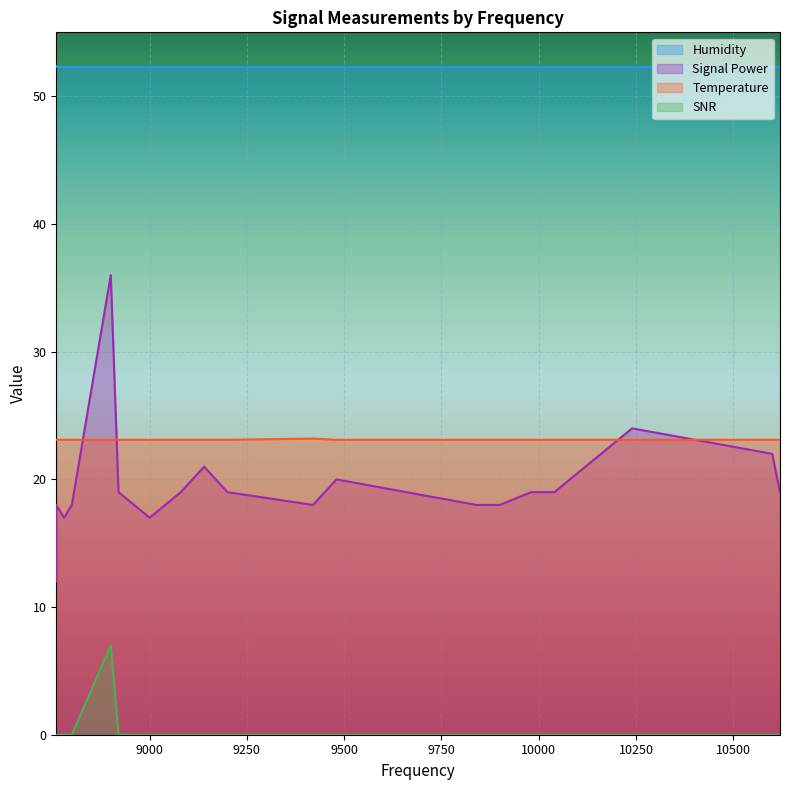

At which category does Temperature reach its first local peak?

9420